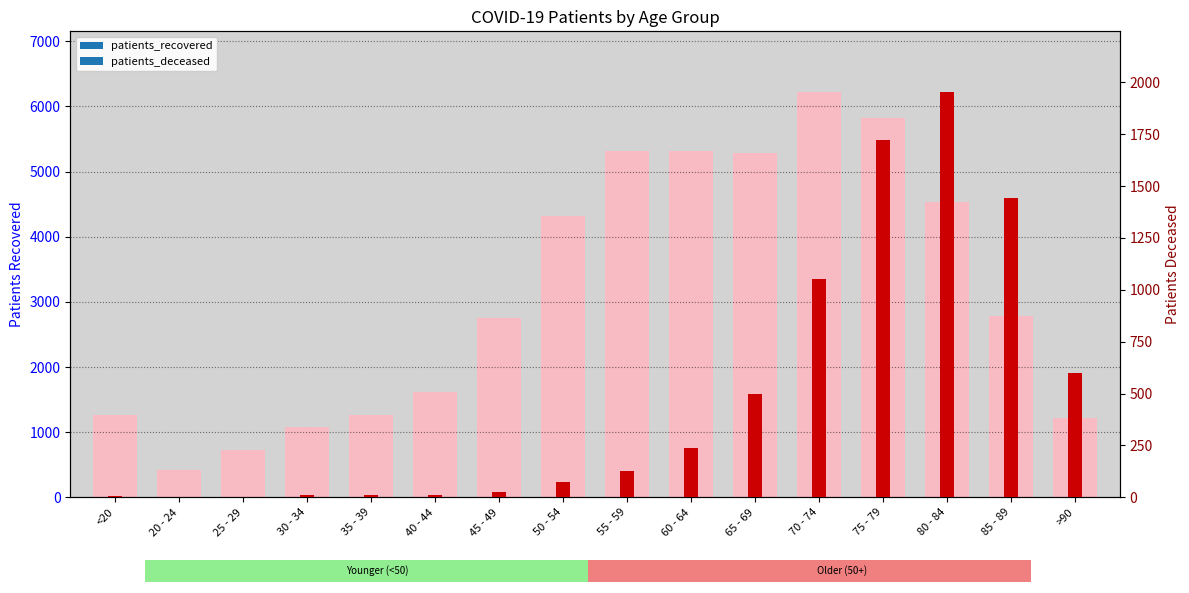

What is the maximum value shown in the chart?

6219